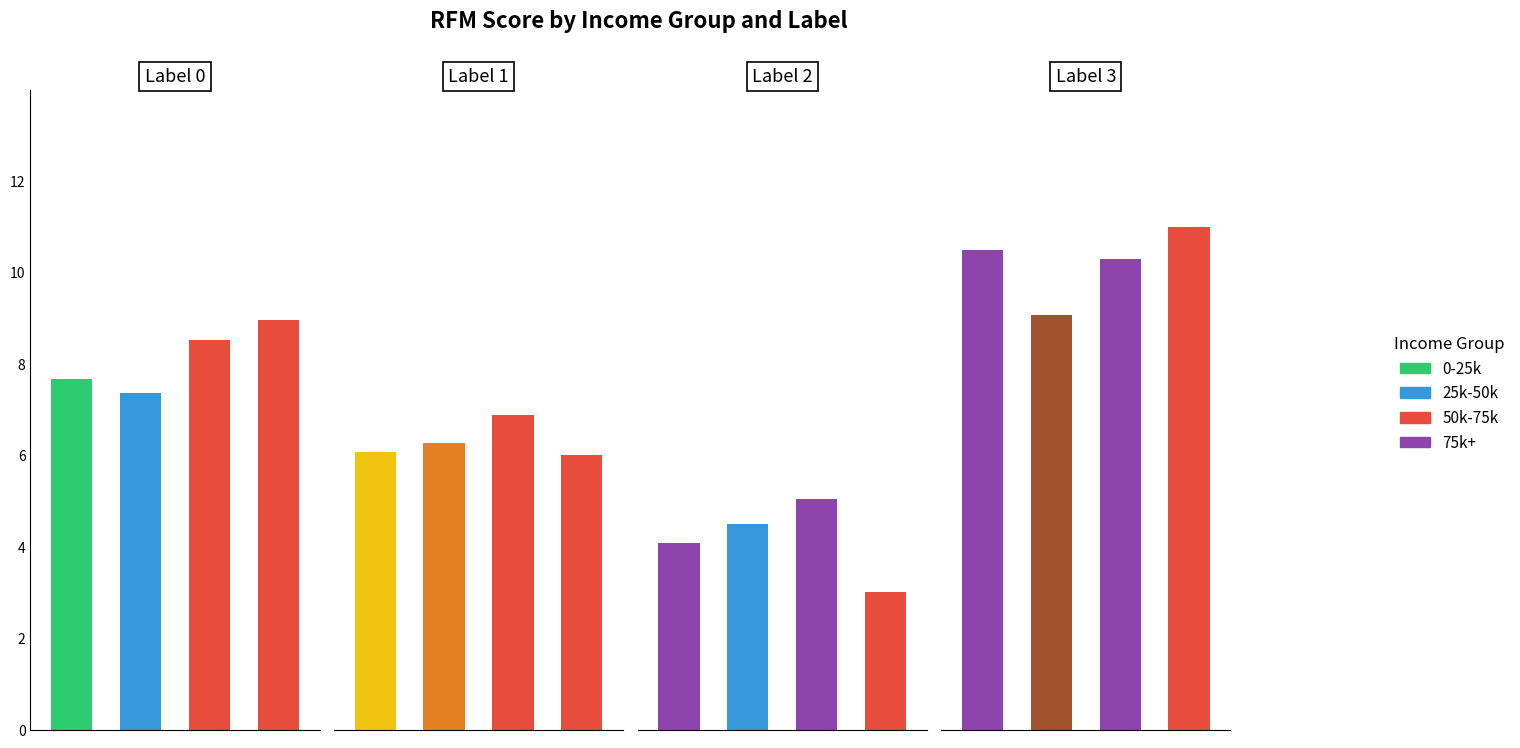

What position from the right is 0-25k?

4